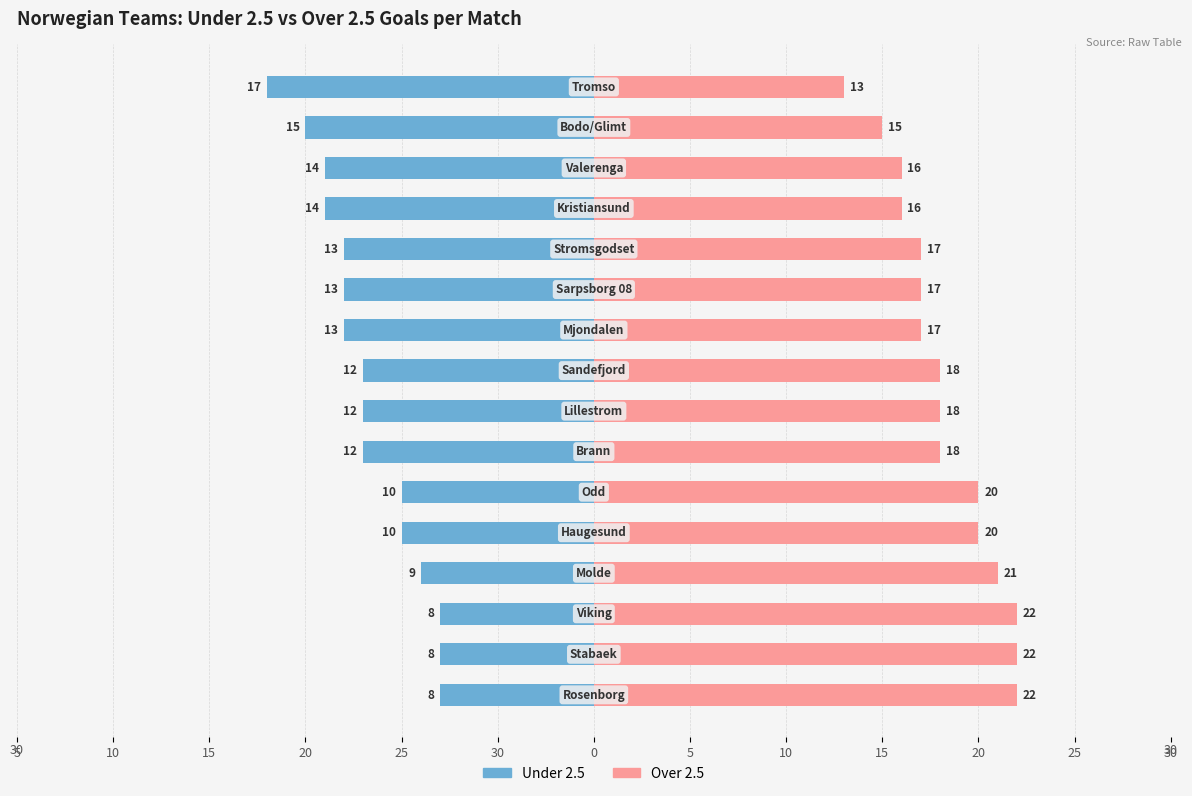

Between 15 and 14, which is larger?

15